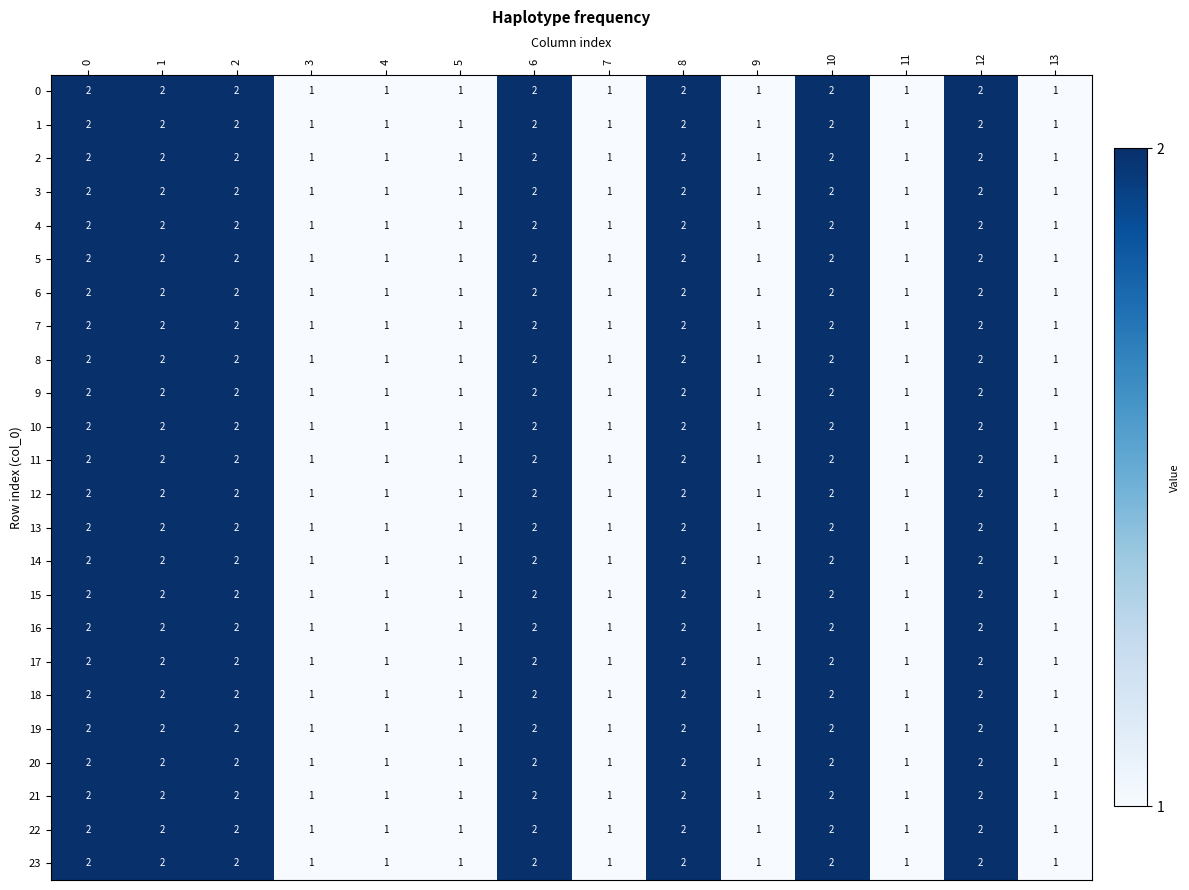

Count the 21 values in the range 1 to 2.

14